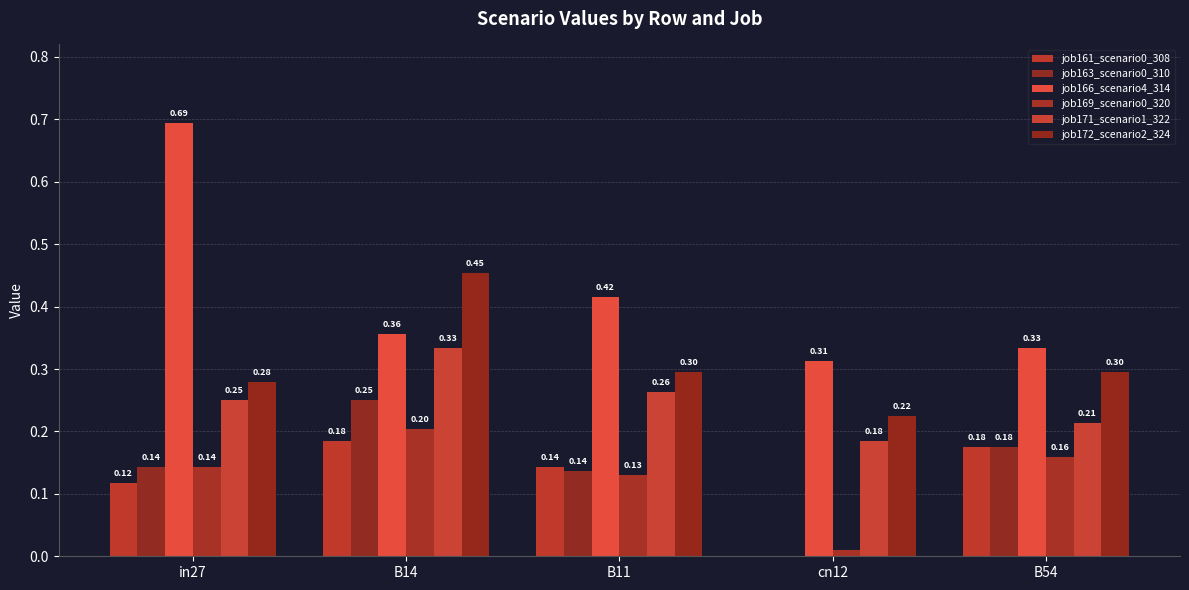

At which category is the sum across all series the highest?

B14